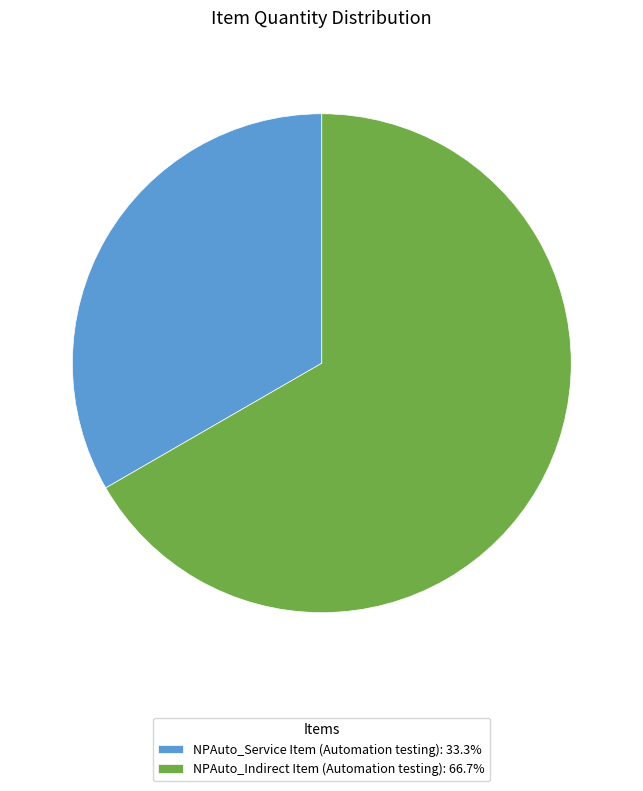

Rank the categories by value from highest to lowest.

NPAuto_Indirect Item (Automation testing), NPAuto_Service Item (Automation testing)